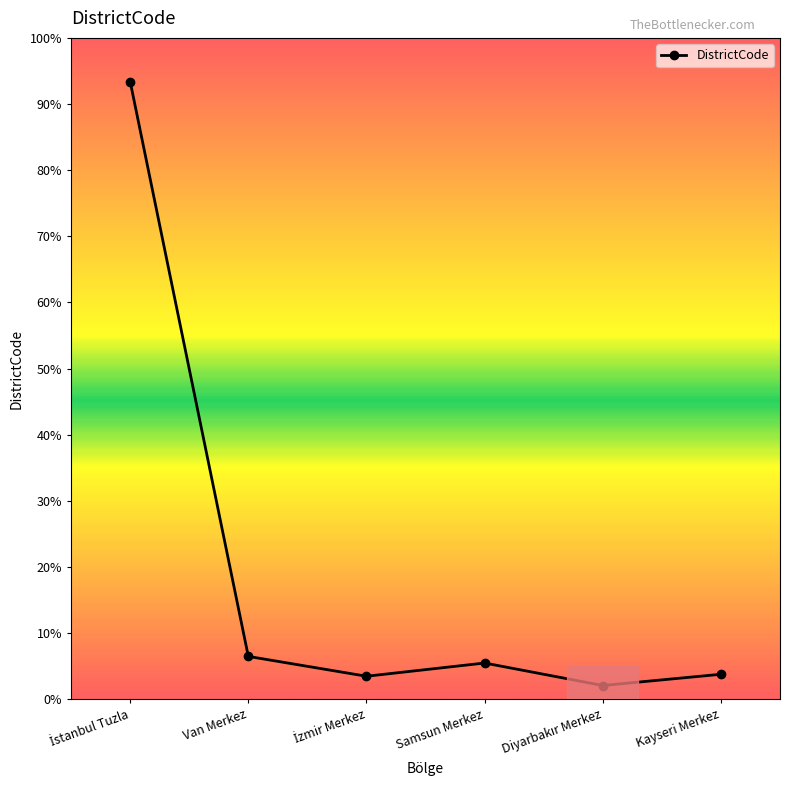

What is the label of the 5th point from the left?

Diyarbakır Merkez